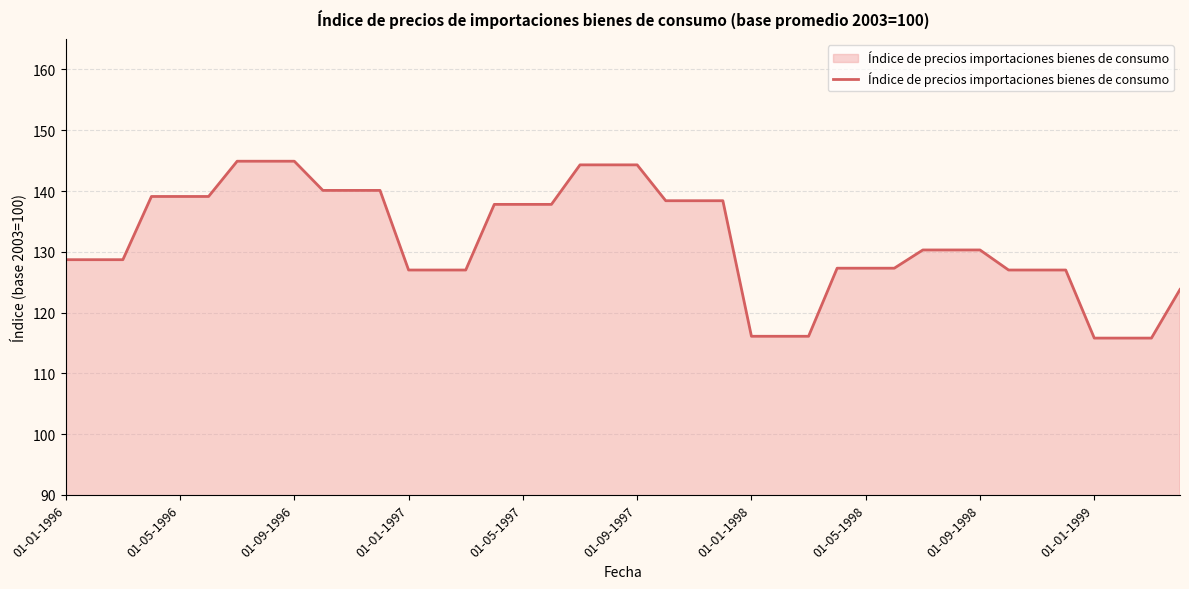

What is the average value?

131.9